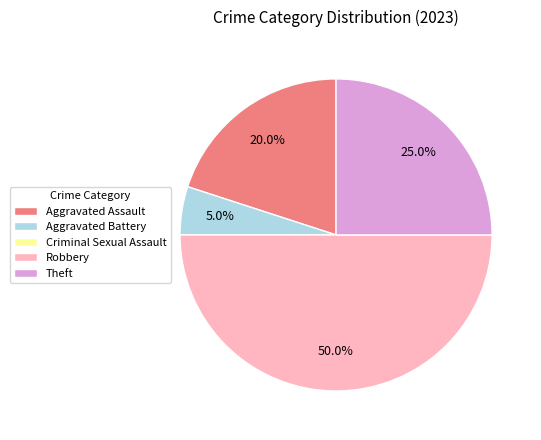

Which slice is the largest?

Robbery